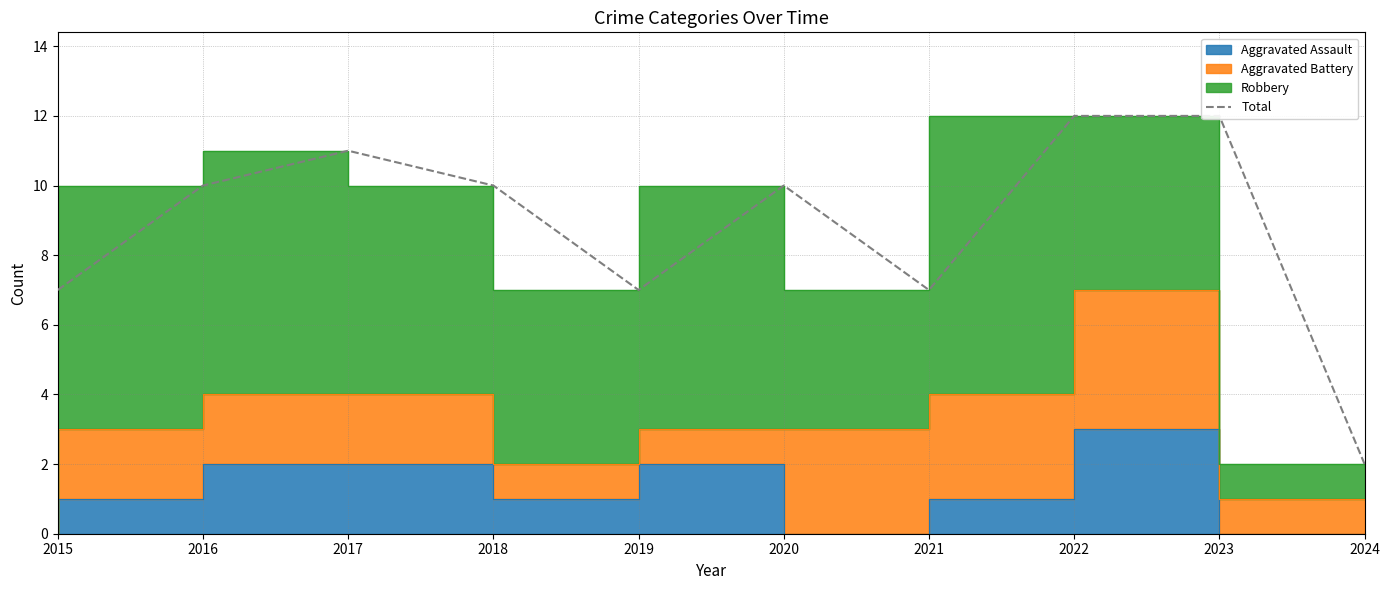

What is the sum of the values at 2020 and 2017?

21